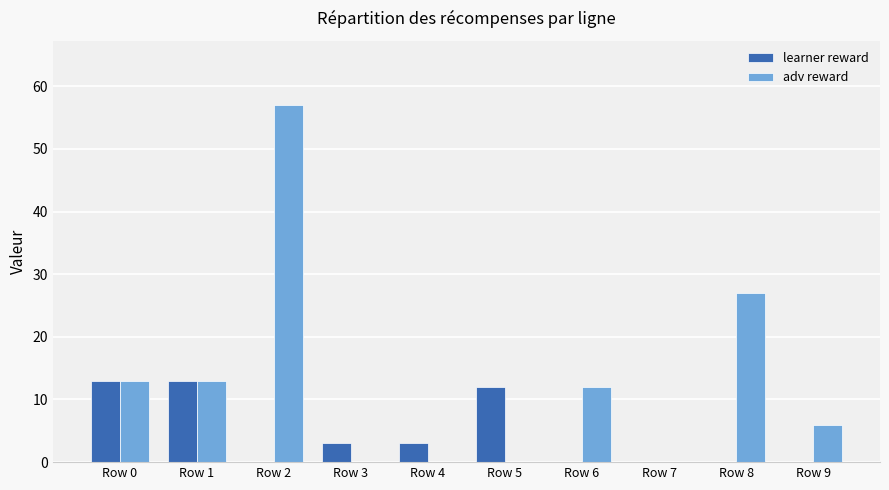

What is the sum of all adv reward values?

128